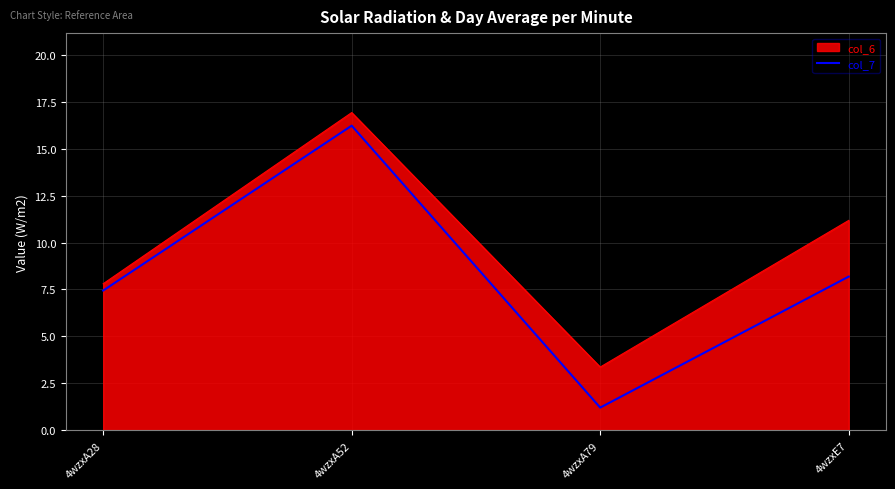

What is the difference between the second highest and second lowest values in the col_7 series?

0.7